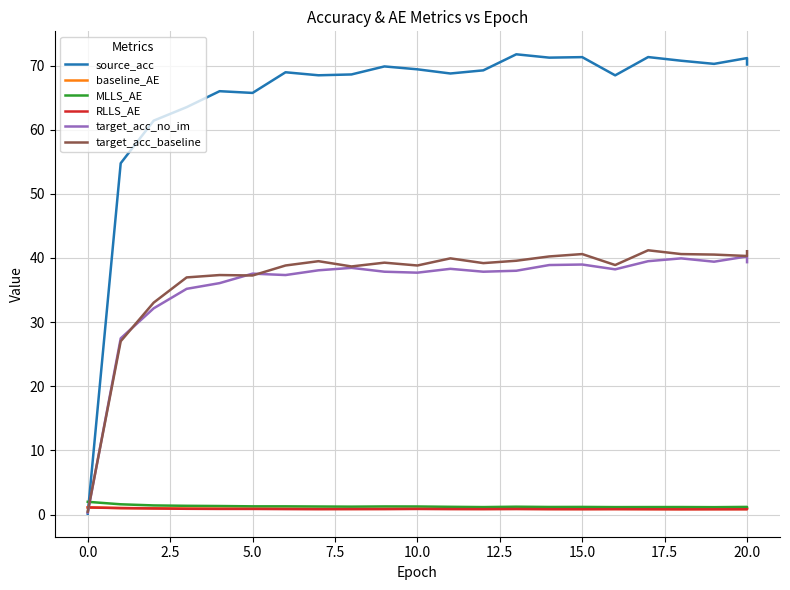

Which category has the lowest value in the baseline_AE series?

18